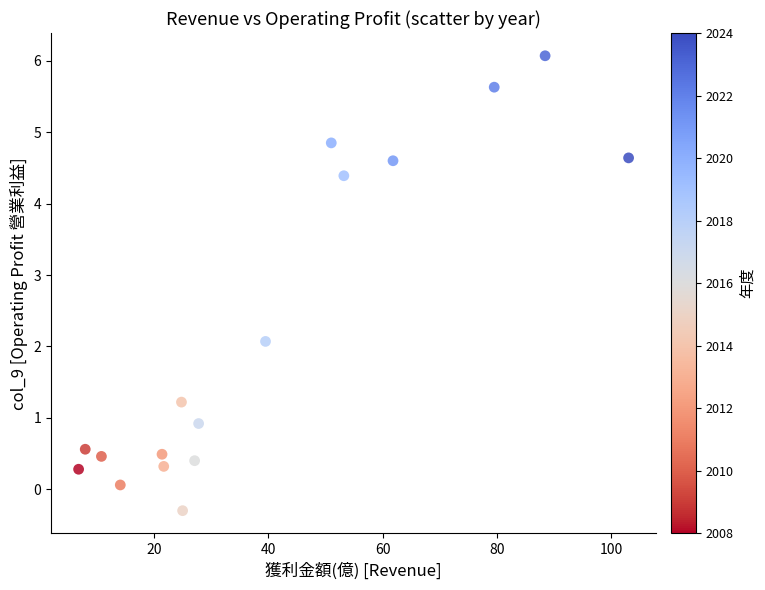

What is the range of X values (max minus min)?

96.2